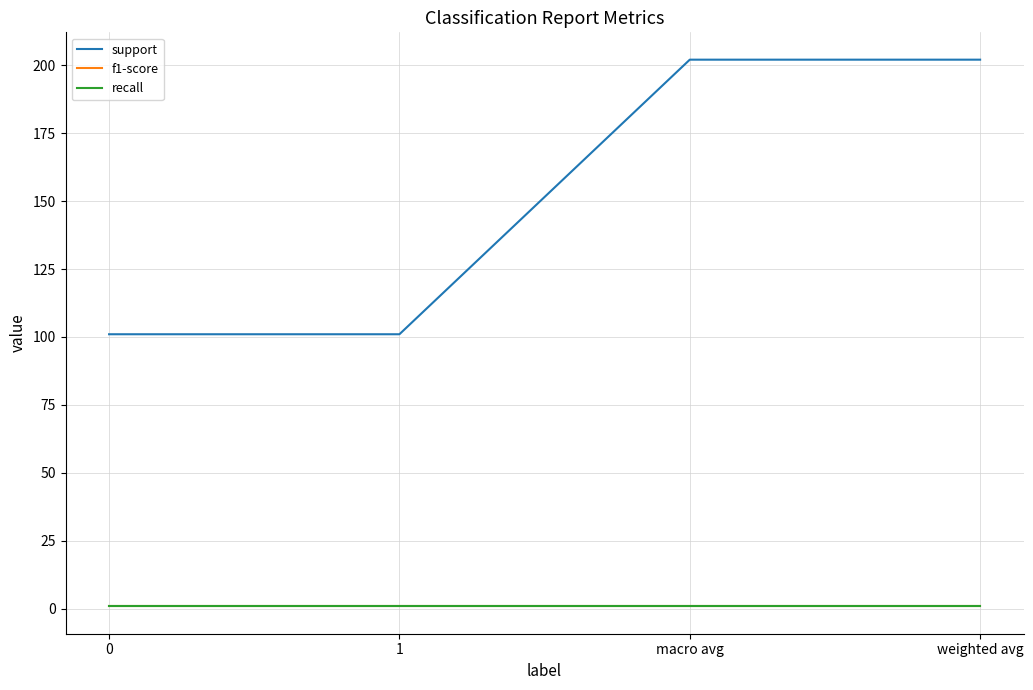

Which label corresponds to the largest value in the chart?

macro avg